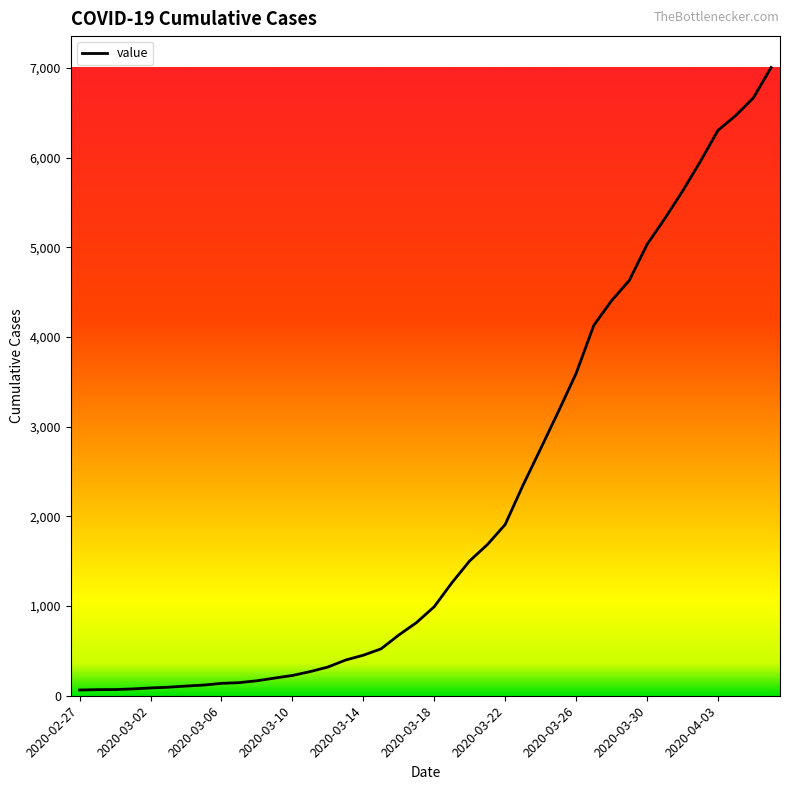

What is the difference between the maximum and minimum values?

6940